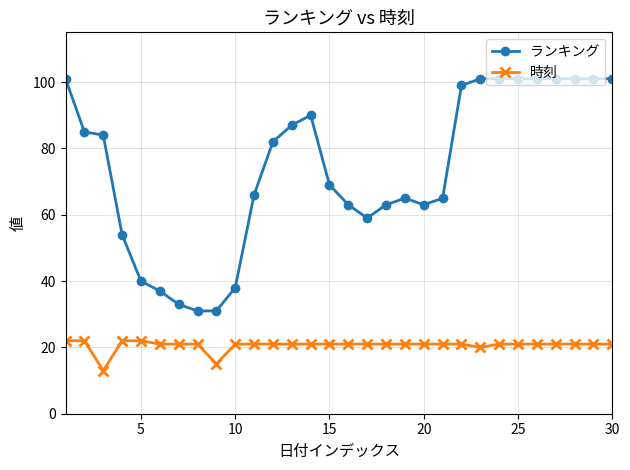

True or false: 時刻 and ランキング cross at least once.

False